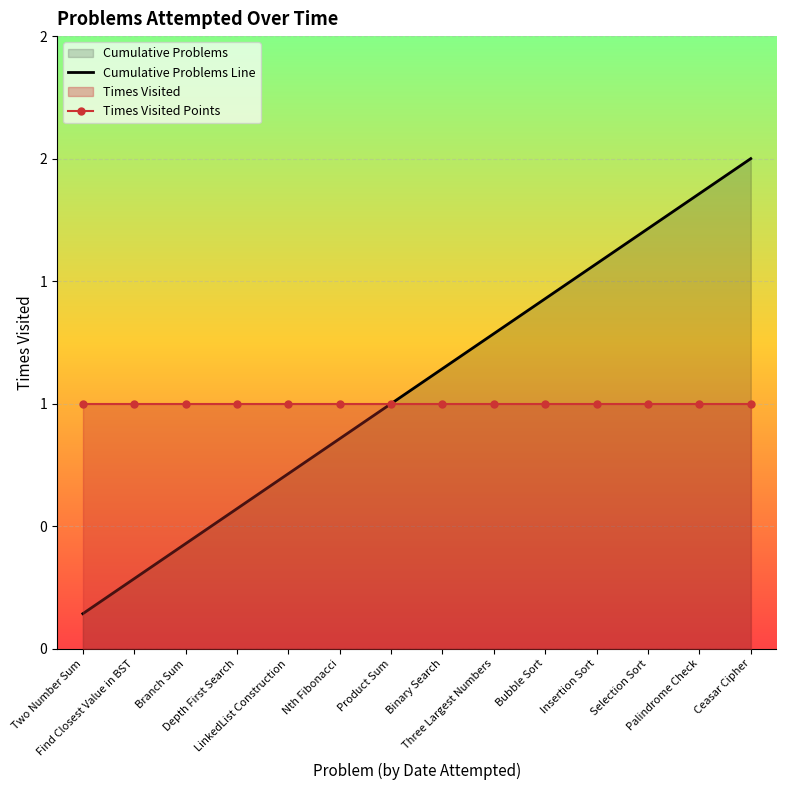

What is the label of the 12th point from the right?

Branch Sum